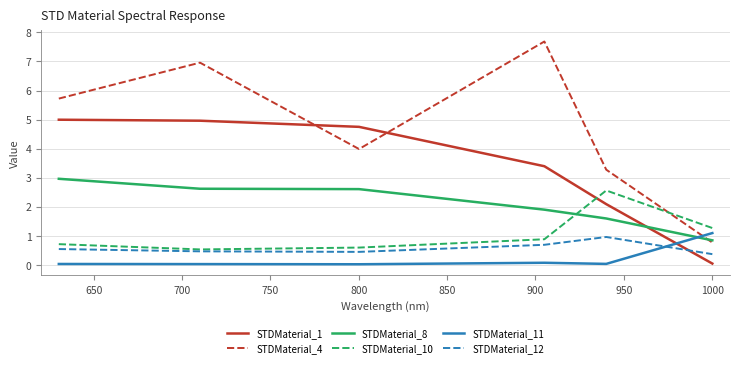

Does the chart display data point markers on the line(s)?

No